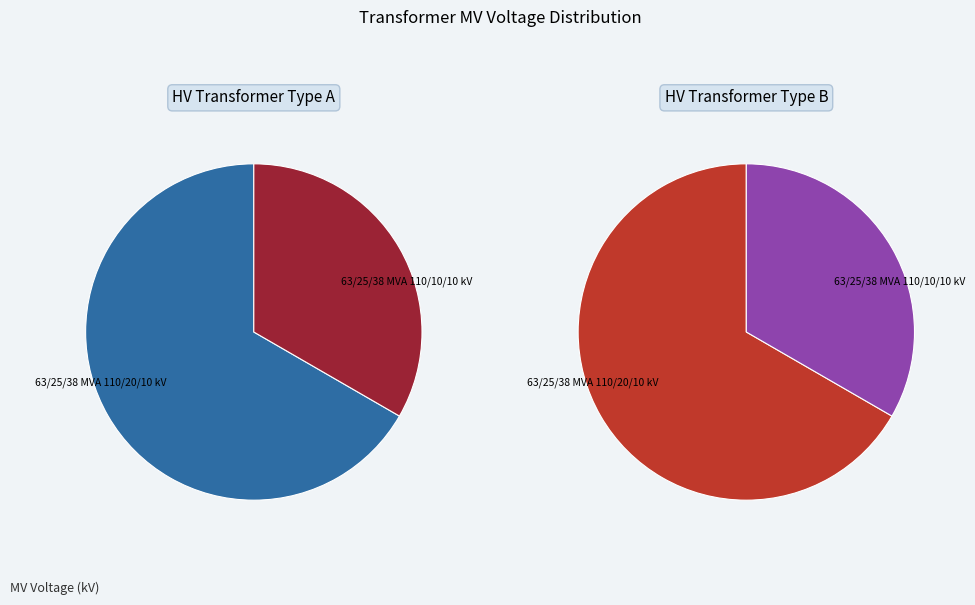

Which category has the biggest portion of the pie?

63/25/38 MVA 110/20/10 kV